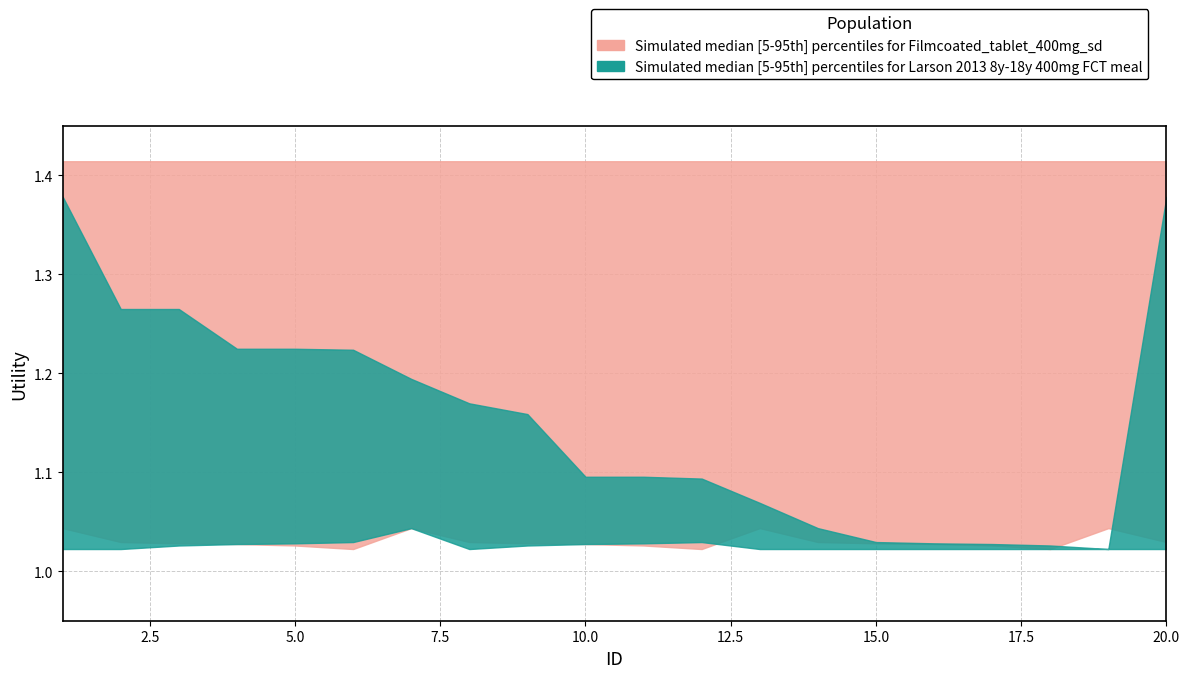

True or false: upper_pink and lower_pink intersect in this chart.

False